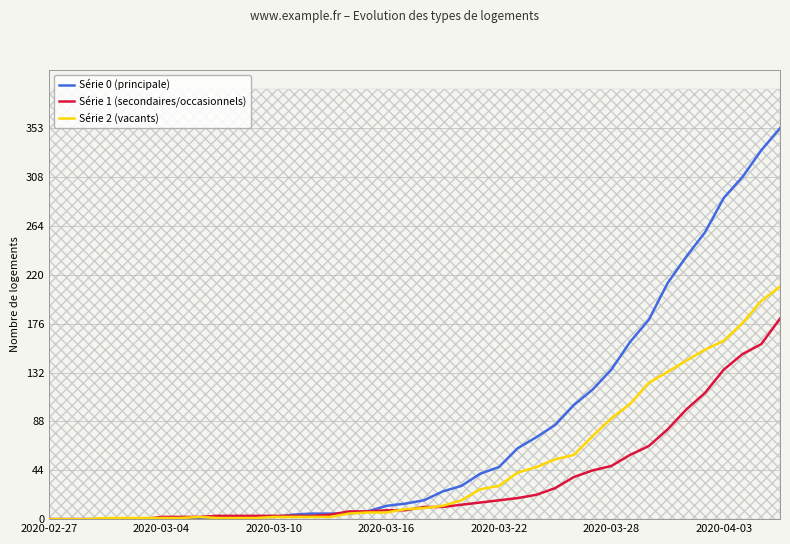

What is the maximum value shown in the chart?

353